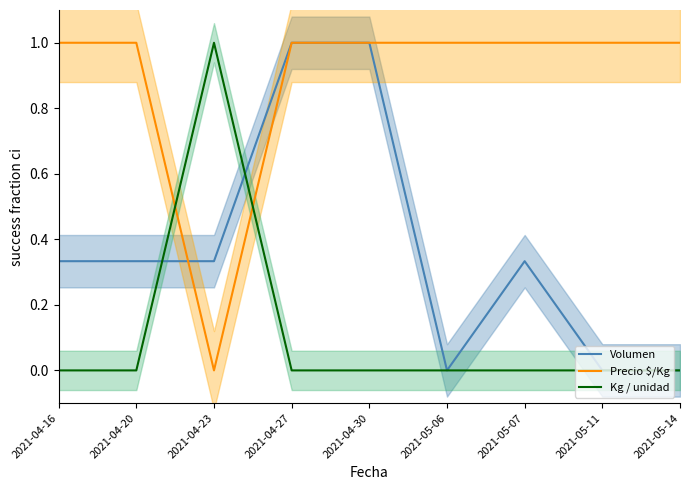

What position from the right is 2021-04-30?

5